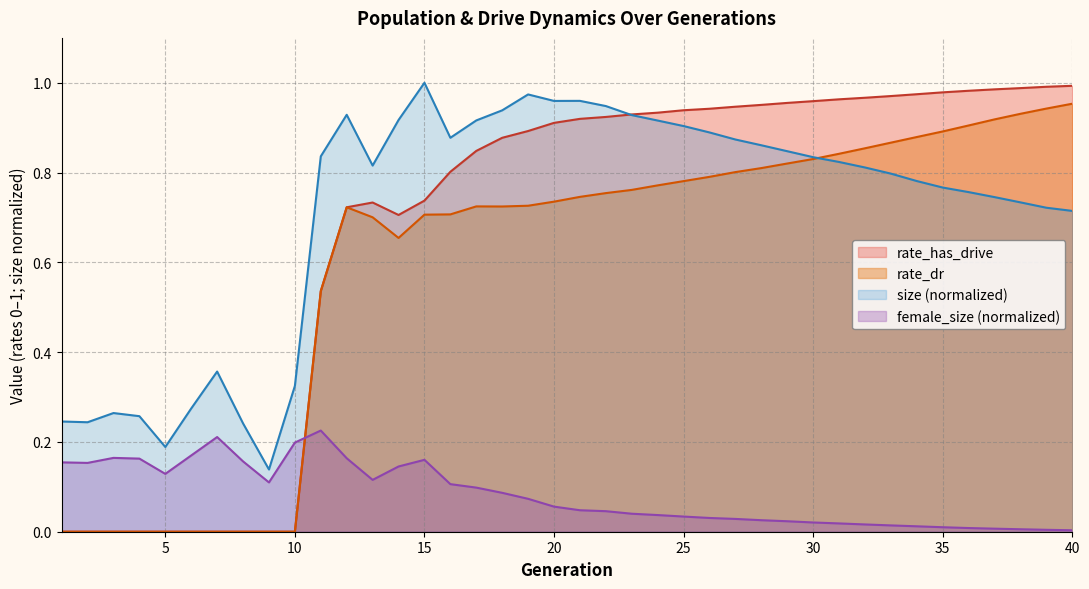

What are all the series names shown in the legend?

rate_has_drive, rate_dr, size (normalized), female_size (normalized)